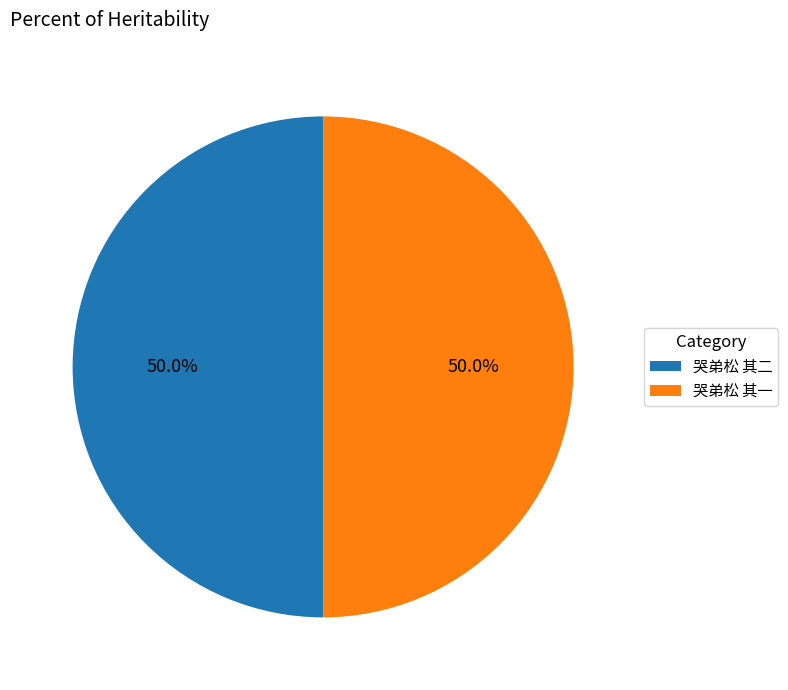

Is the sum of 哭弟松 其二 and 哭弟松 其一 greater than half?

Yes